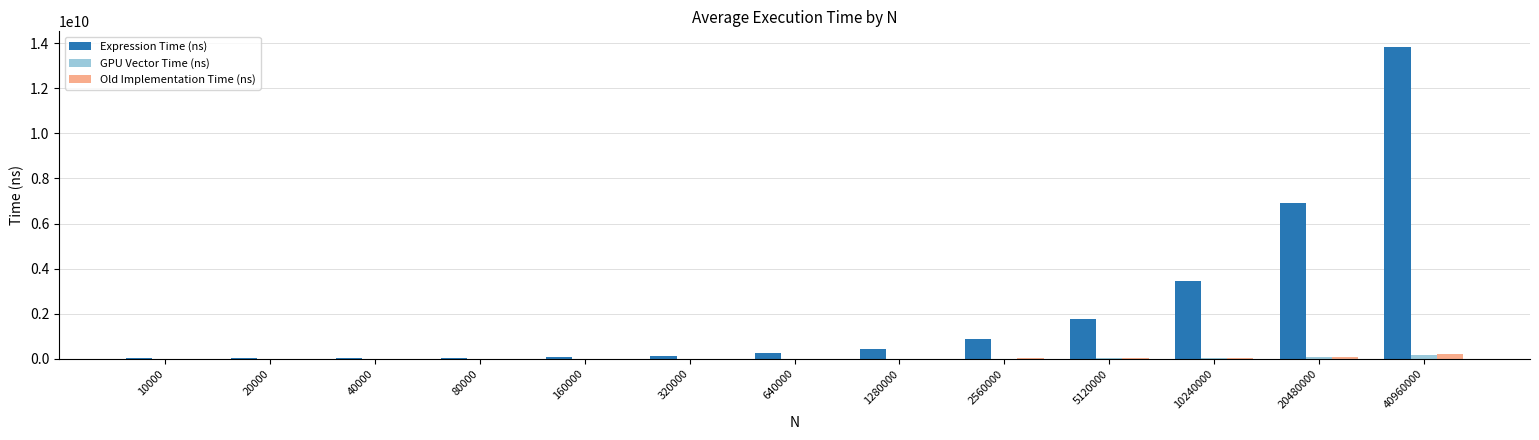

Which series changed the most between 5120000 and 10240000?

Expression Time (ns)